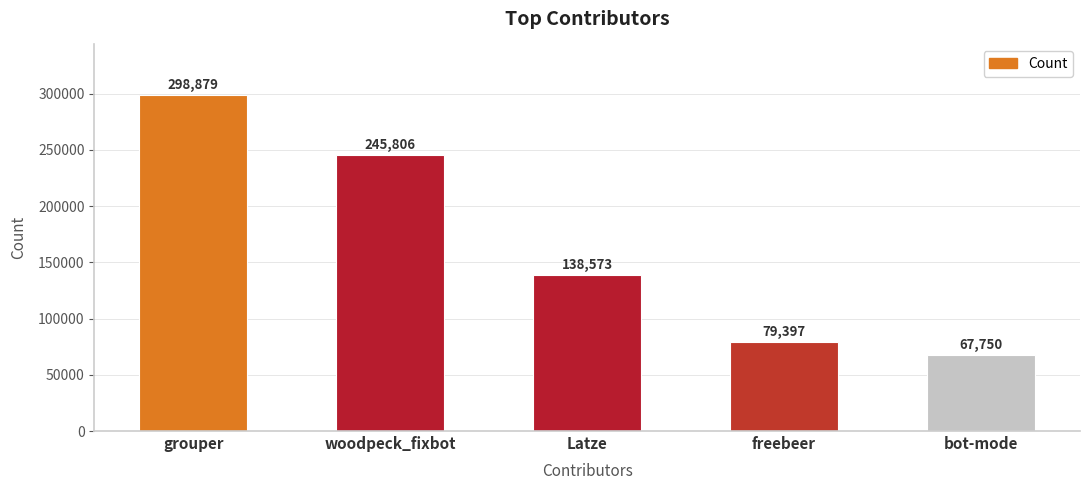

What is the difference between the maximum and minimum values?

231129